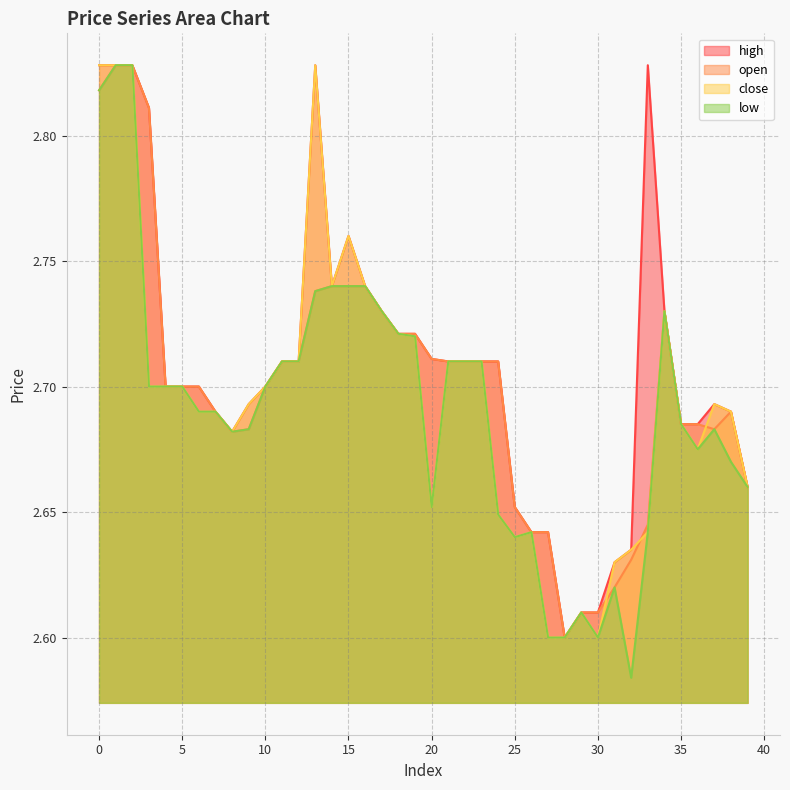

What are all the series names shown in the legend?

high, open, close, low